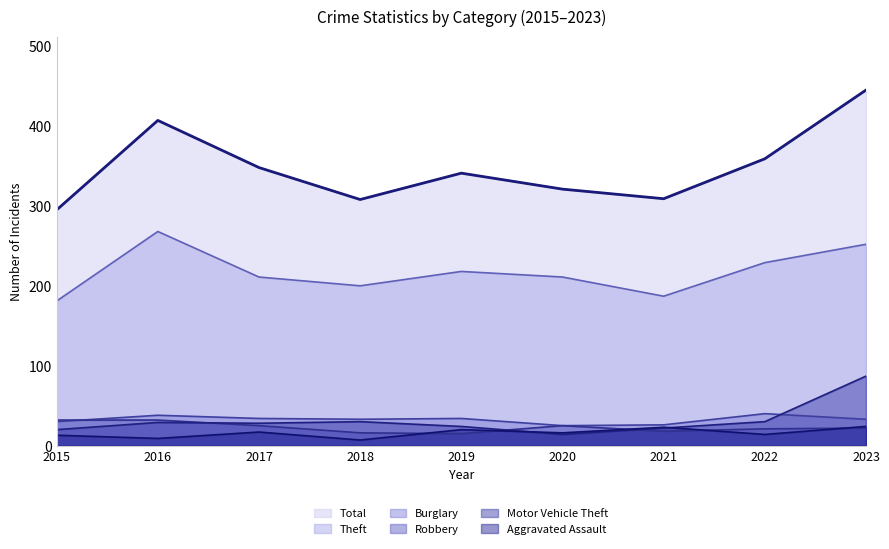

Reading left to right, list all the values displayed in this chart.

Theft: 181	268	211	200	218	211	187	229	252
Total: 295	407	348	308	341	321	309	359	445
Burglary: 30	38	34	33	34	25	26	40	33
Robbery: 32	32	25	16	15	25	18	21	22
Motor Vehicle Theft: 20	29	28	30	24	14	22	30	87
Aggravated Assault: 13	9	17	7	20	16	23	14	24